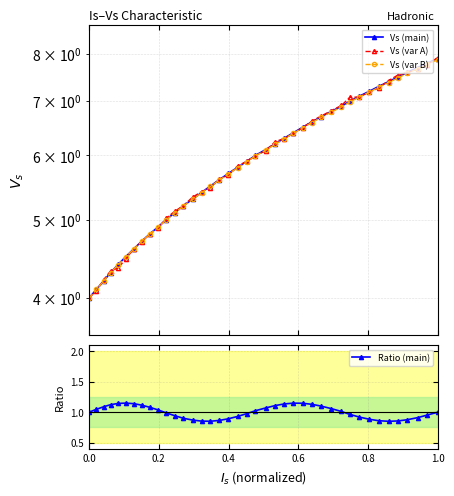

True or false: Ratio (main) and Vs (var B) cross at least once.

False